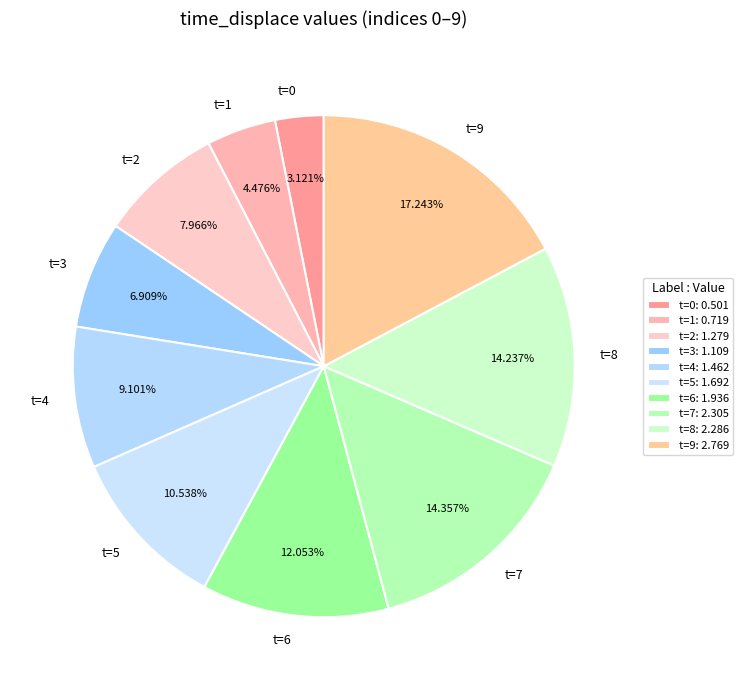

Do t=7 and t=2 together represent more than half of the pie?

No